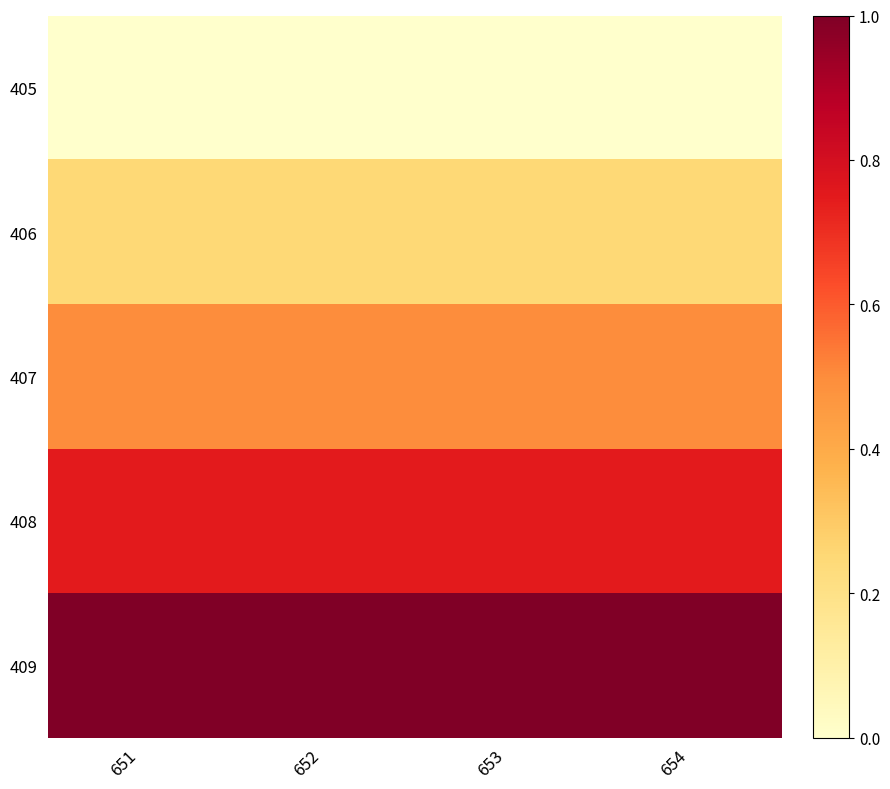

Reading left to right, what are all the values shown in this chart?

405: 651=0.0	652=0.0	653=0.0	654=0.0
406: 651=0.2	652=0.2	653=0.2	654=0.2
407: 651=0.5	652=0.5	653=0.5	654=0.5
408: 651=0.7	652=0.7	653=0.7	654=0.7
409: 651=1.0	652=1.0	653=1.0	654=1.0